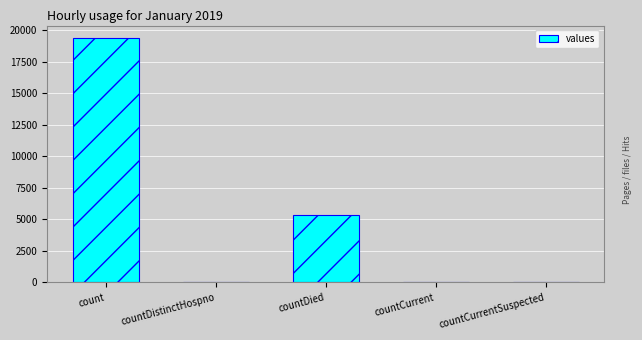

What is the greatest value displayed?

19420